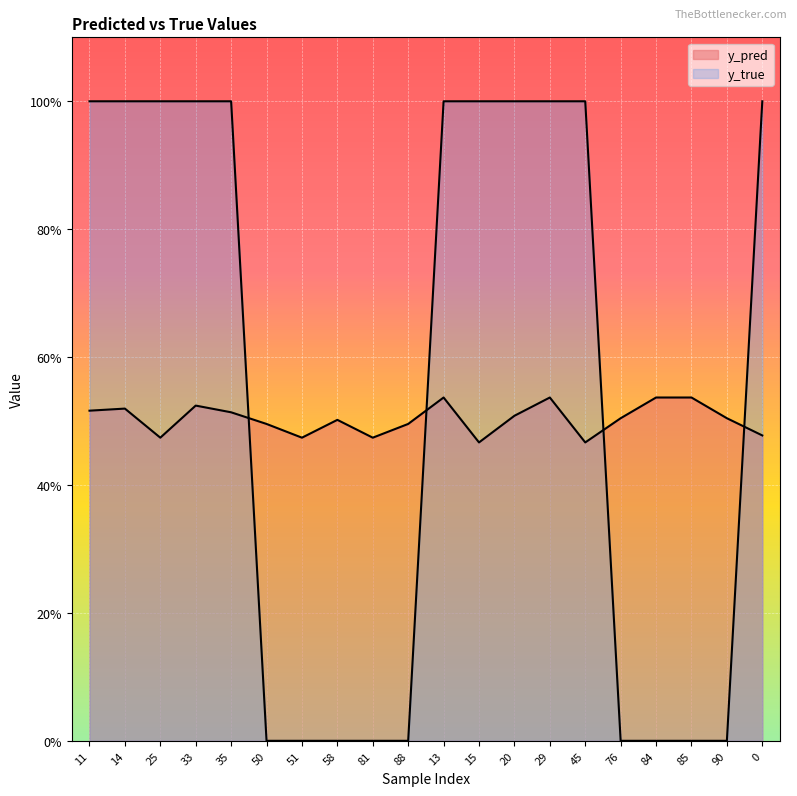

What is the label of the 2nd point from the right?

90